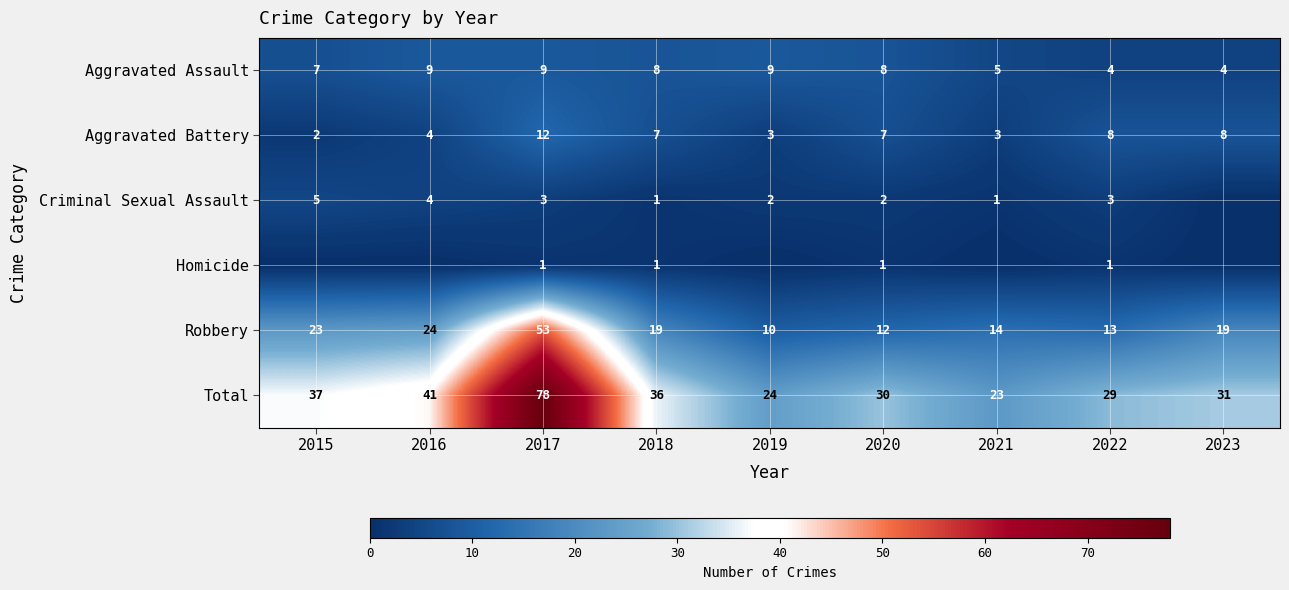

At which label does Aggravated Battery reach its minimum?

2015